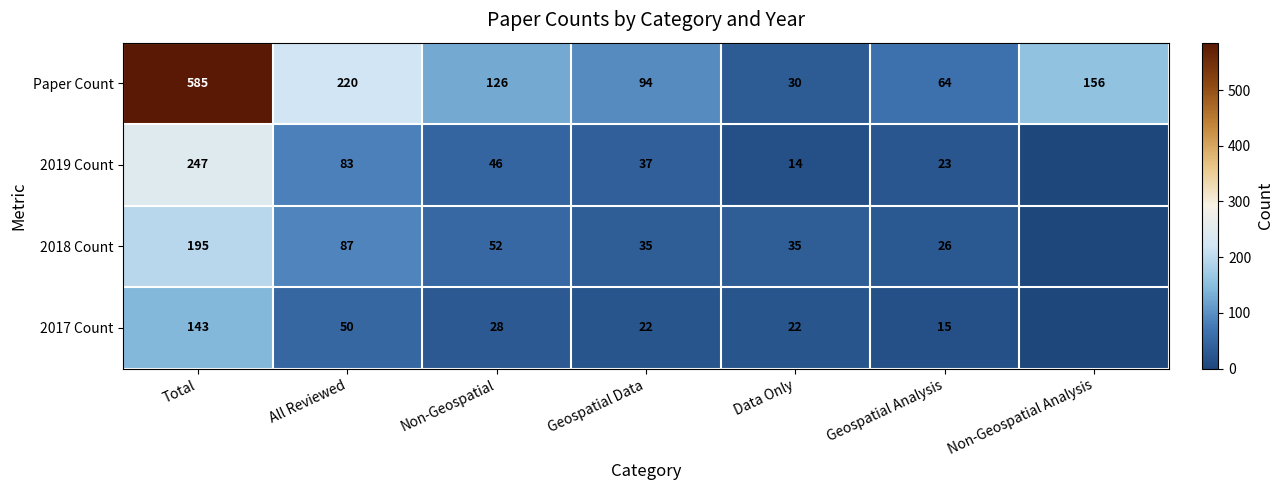

Which category has the lowest value across all series?

Non-Geospatial Analysis